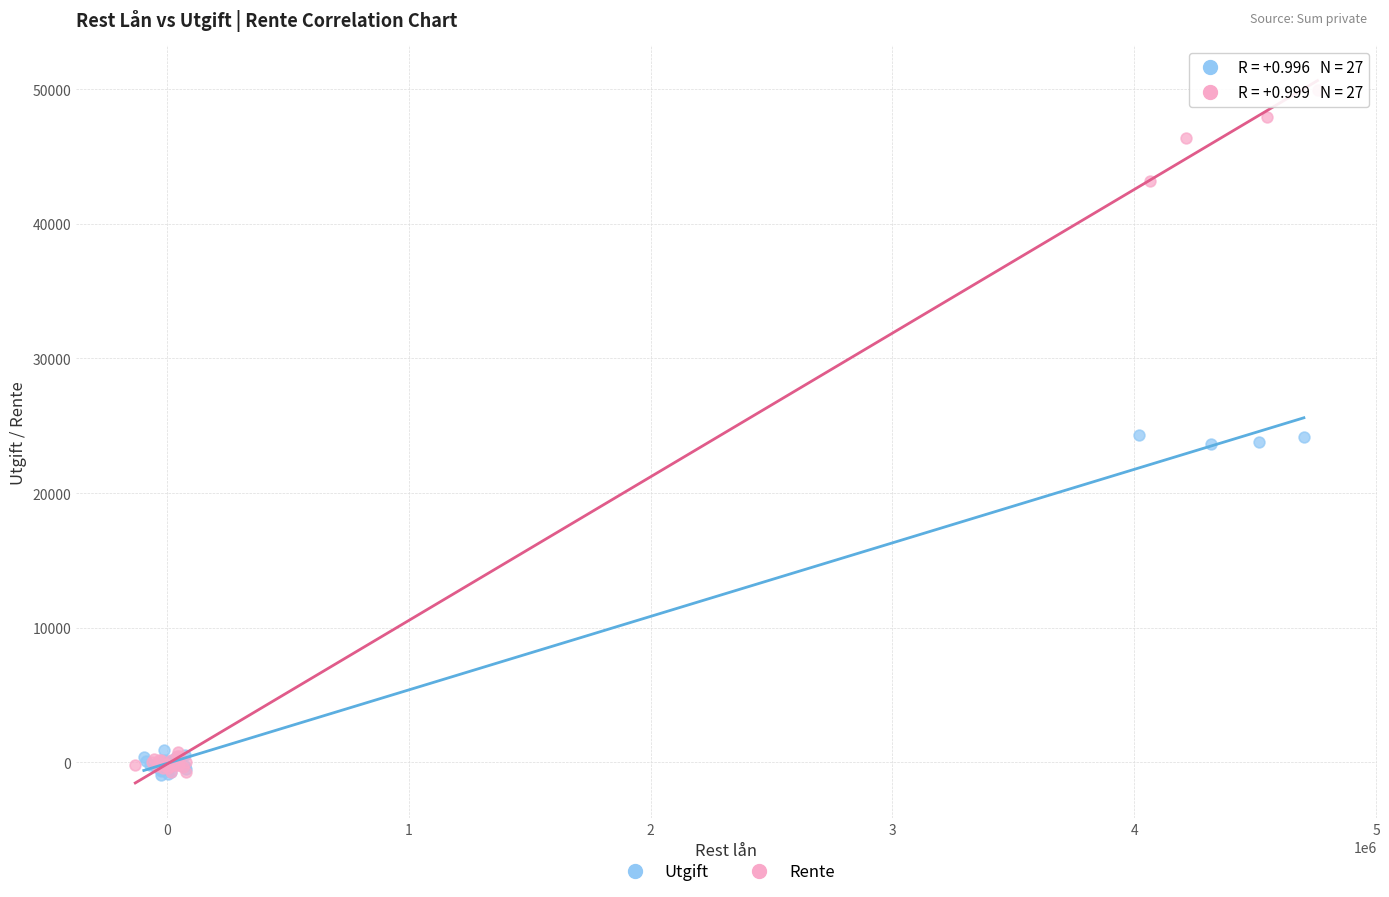

Which series has the largest Y range (max minus min)?

Rente